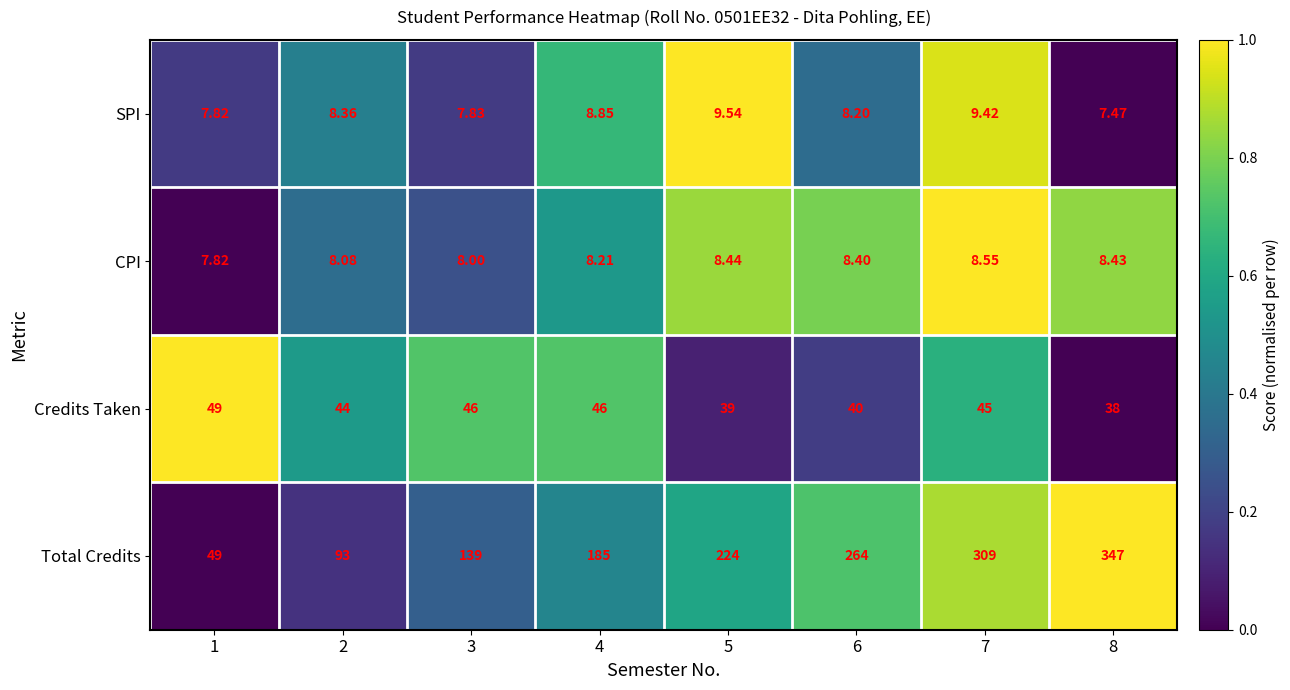

At 4, list the series in order from largest to smallest.

Total Credits, Credits Taken, SPI, CPI